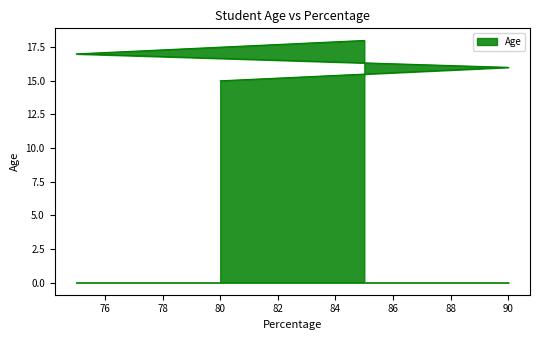

What is the difference between the second highest and second lowest values?

1